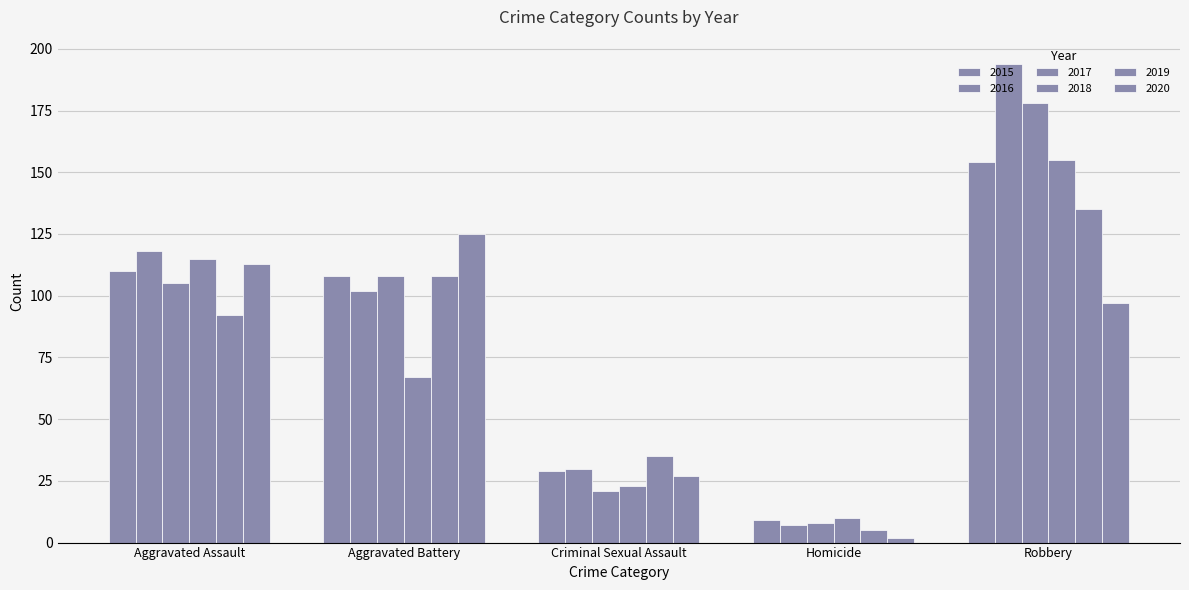

How many groups of bars are there?

5